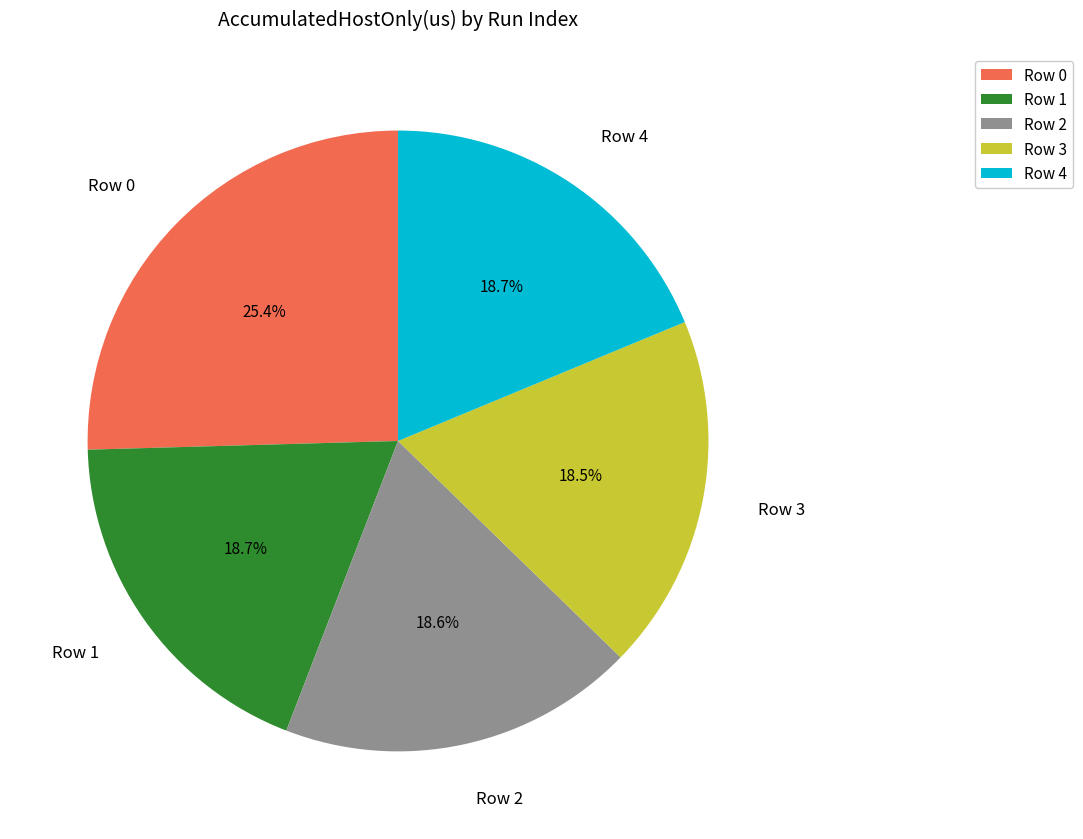

Which slice is the largest?

Row 0